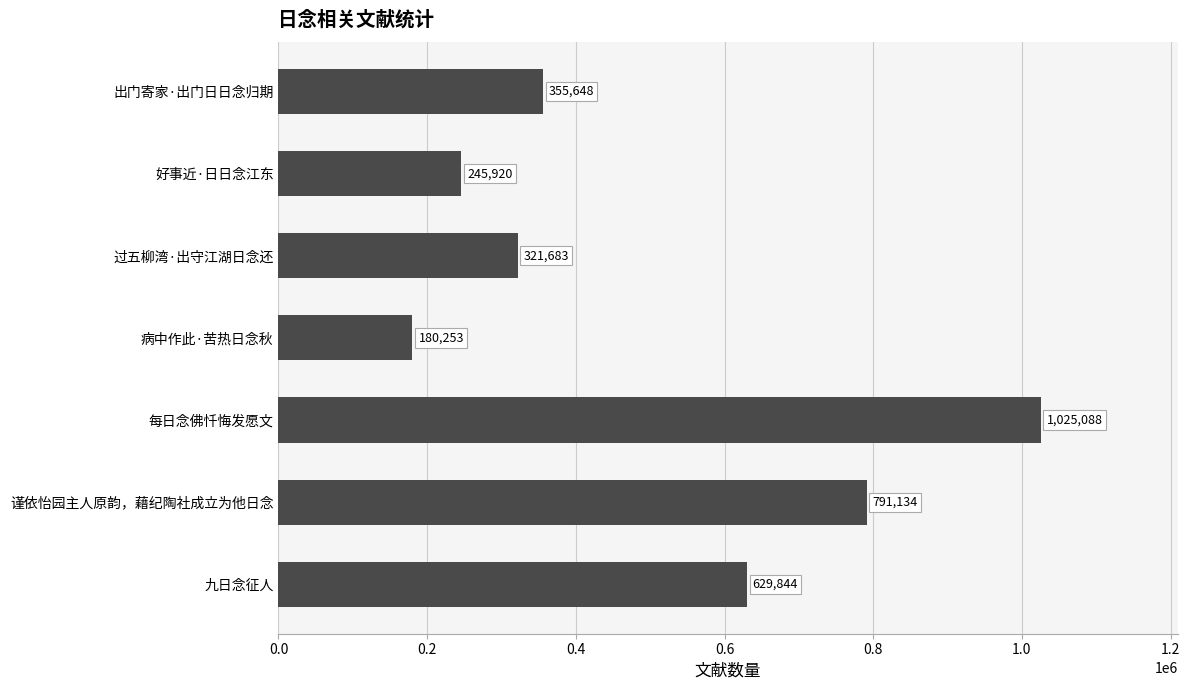

Reading bottom to top, transcribe all the data shown in this chart.

九日念征人=629844	谨依怡园主人原韵，藉纪陶社成立为他日念=791134	每日念佛忏悔发愿文=1025088	病中作此·苦热日念秋=180253	过五柳湾·出守江湖日念还=321683	好事近·日日念江东=245920	出门寄家·出门日日念归期=355648